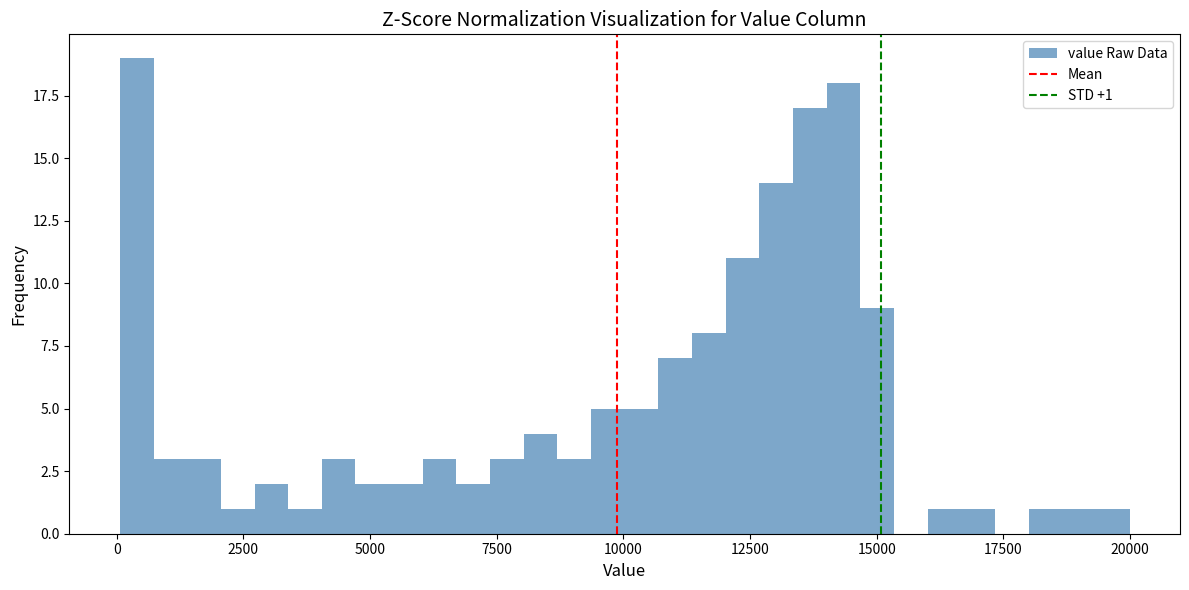

Read against the x-axis, roughly where is the centre of the tallest bar?

500